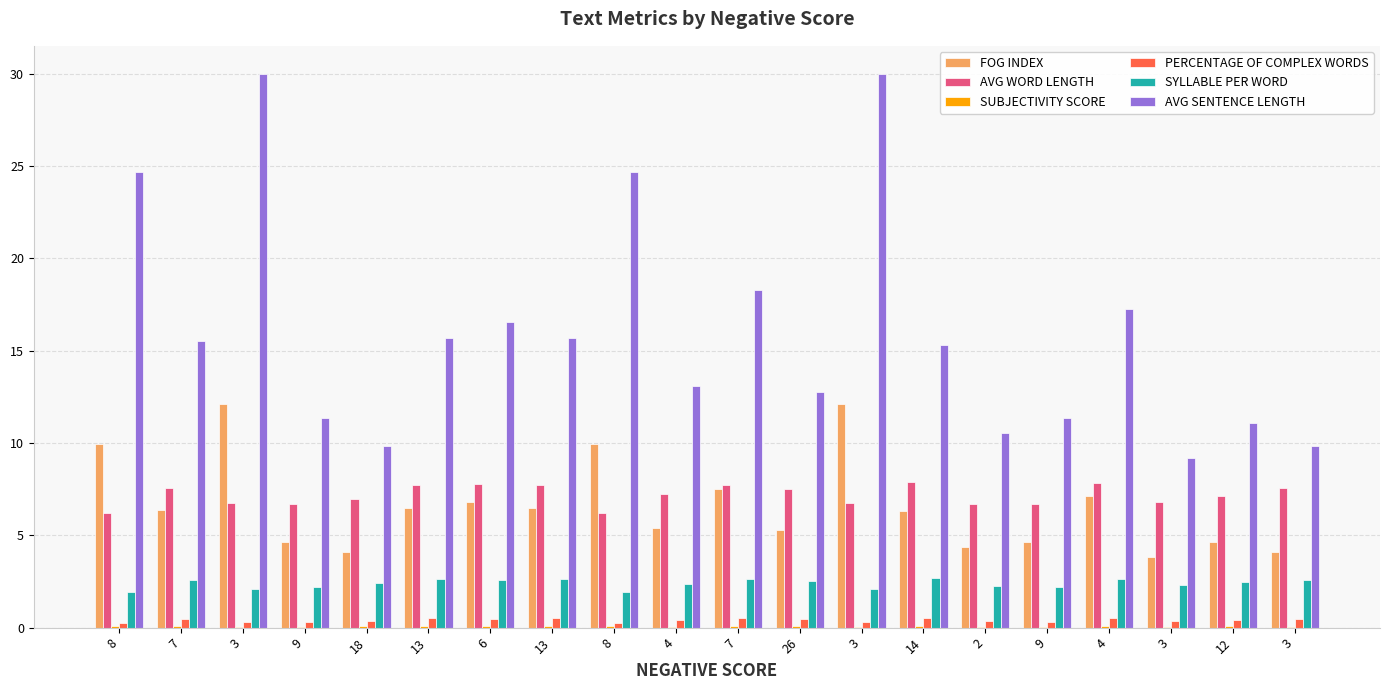

How many groups of bars are there?

20